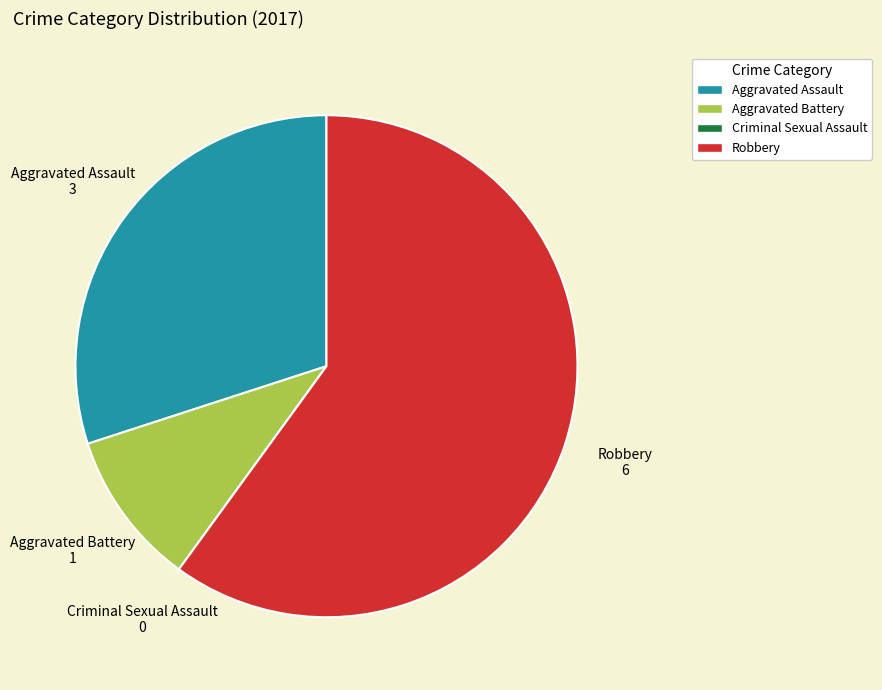

What is the ratio of the value at Aggravated Battery to the value at Aggravated Assault?

0.3